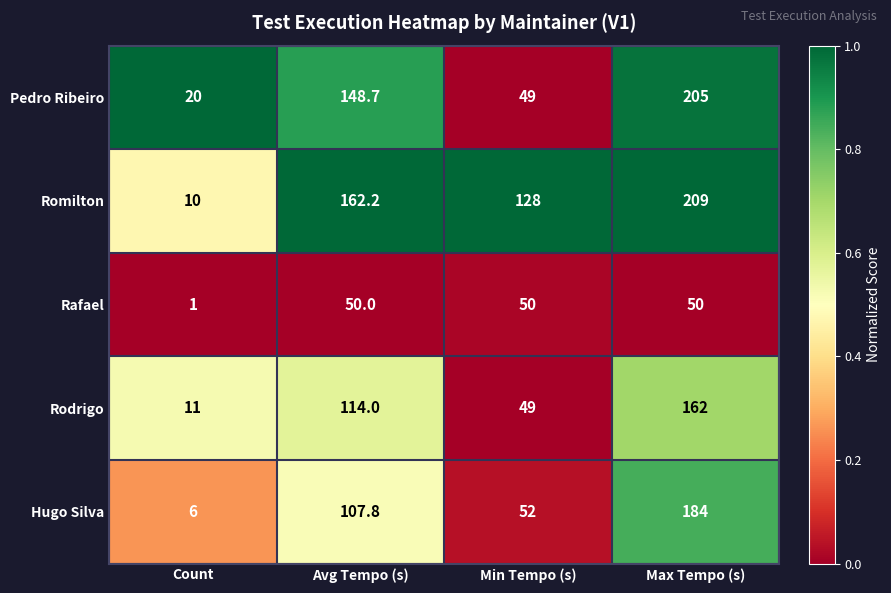

Reading left to right, list all the values displayed in this chart.

Pedro Ribeiro: 20.0	148.7	49.0	205.0
Romilton: 10.0	162.2	128.0	209.0
Rafael: 1.0	50.0	50.0	50.0
Rodrigo: 11.0	114.0	49.0	162.0
Hugo Silva: 6.0	107.8	52.0	184.0